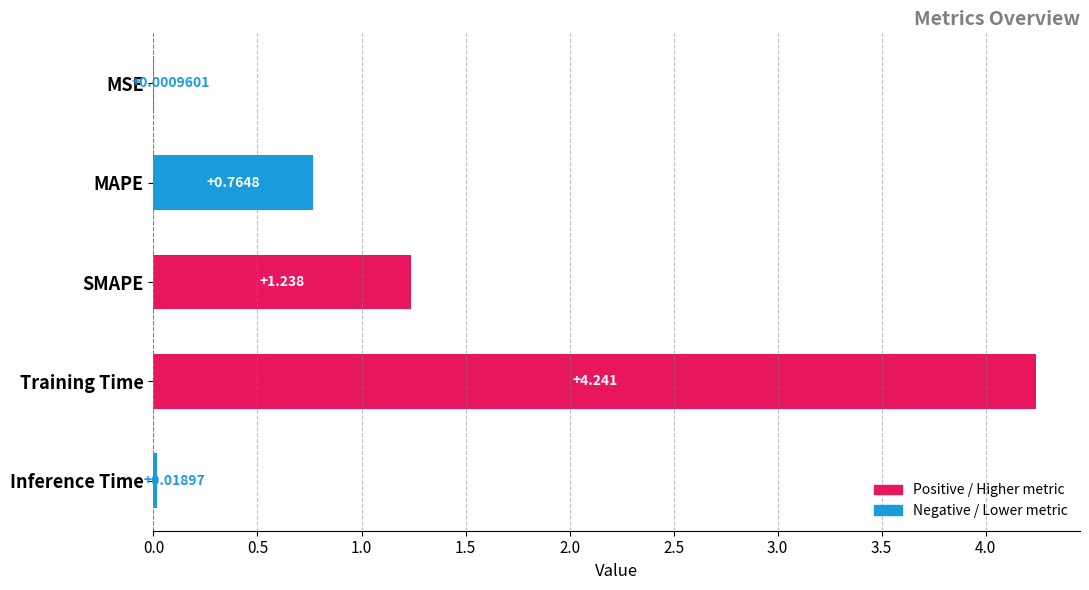

Where is the data nearest to the value 2?

SMAPE